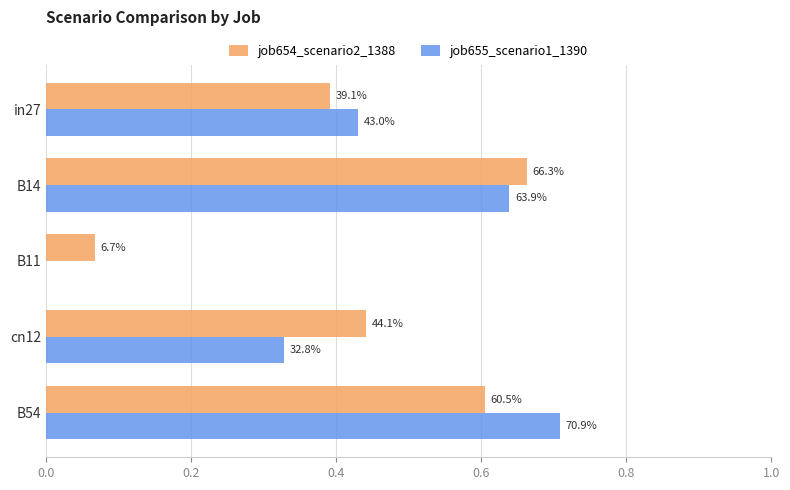

What are all the series names shown in the legend?

job654_scenario2_1388, job655_scenario1_1390